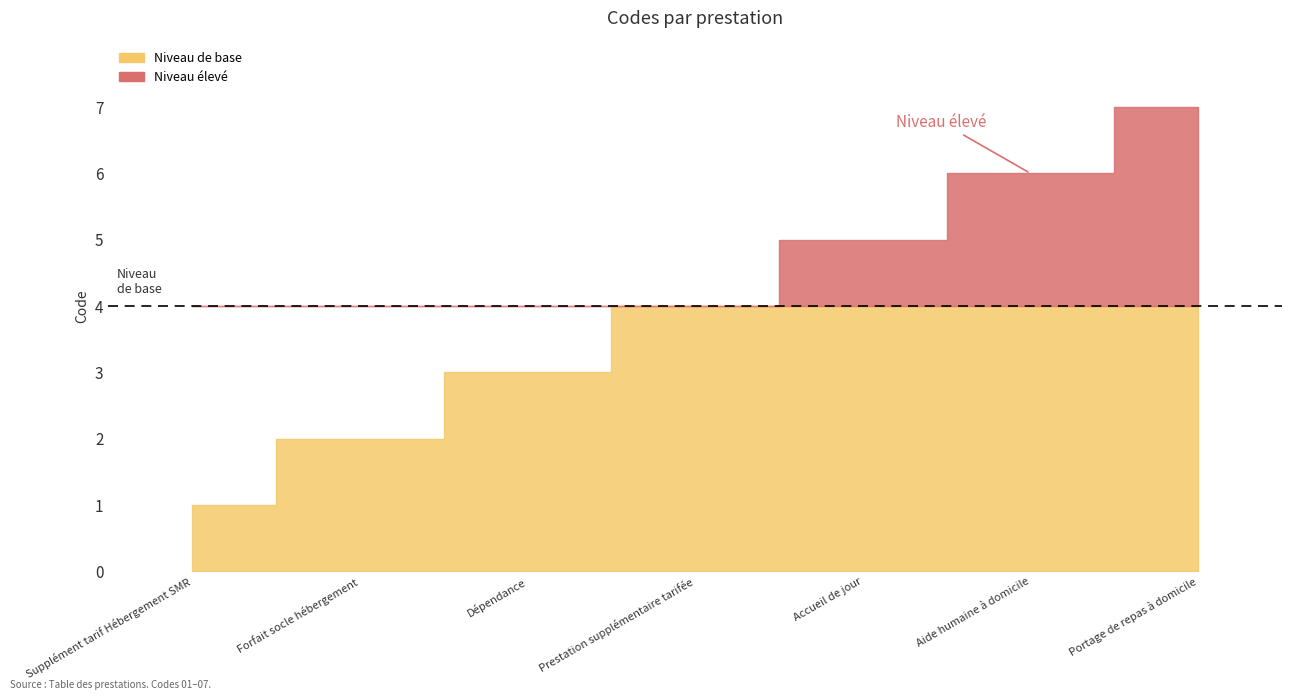

What is the value of the 6th point from the left?

6